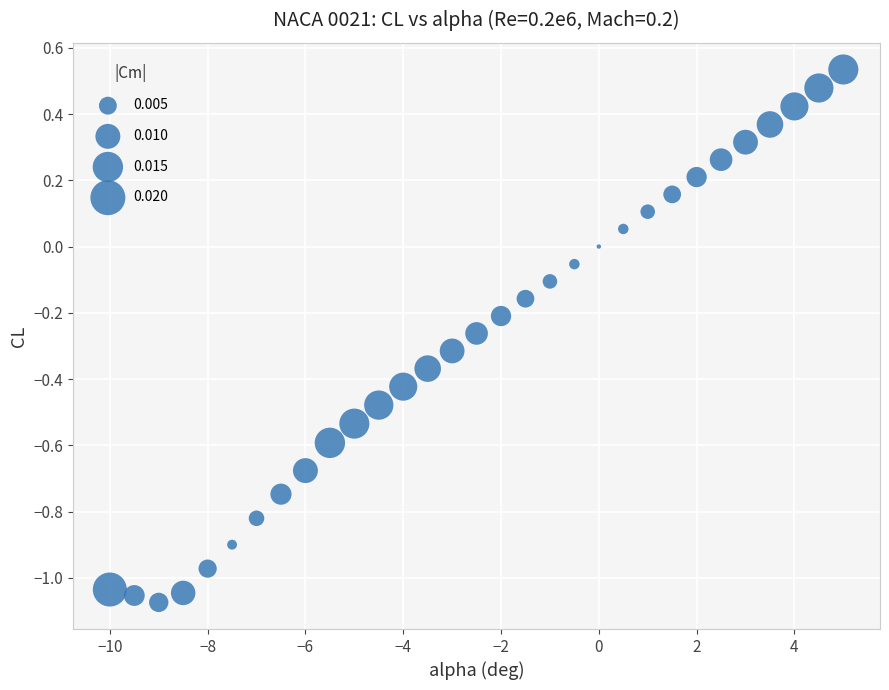

What is the range of Y values (max minus min)?

1.6